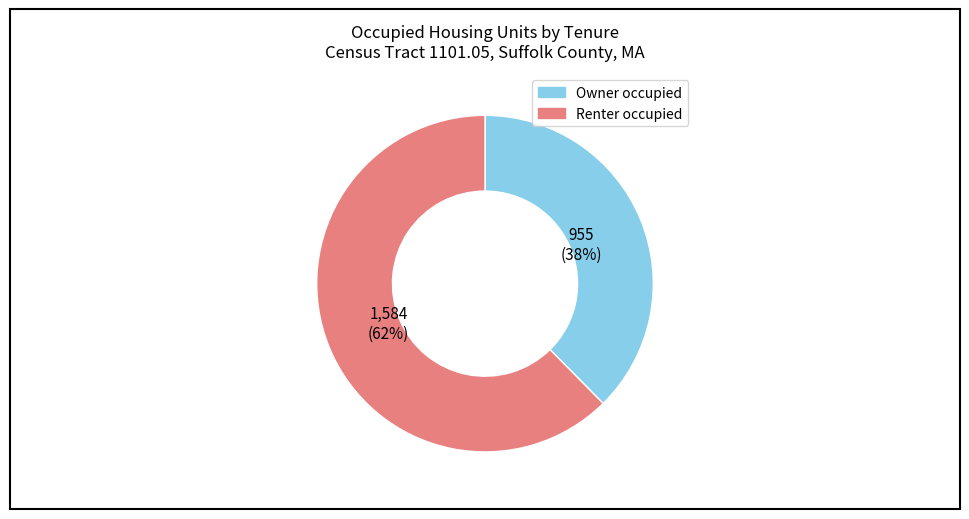

Is there a majority slice in this chart?

Yes